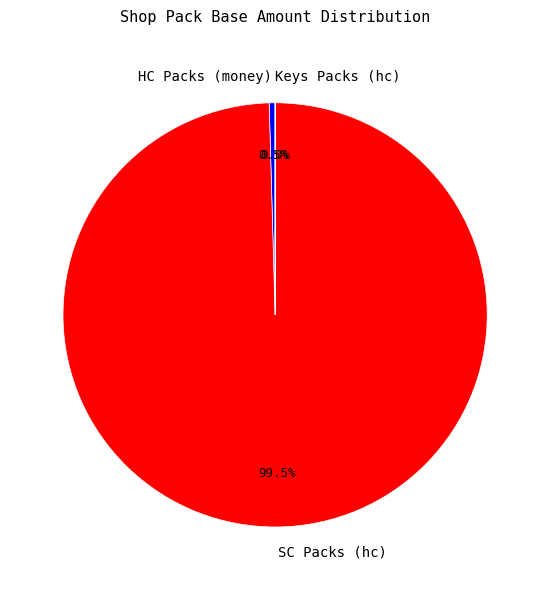

What is the total percentage of SC Packs (hc) and HC Packs (money)?

100.0%